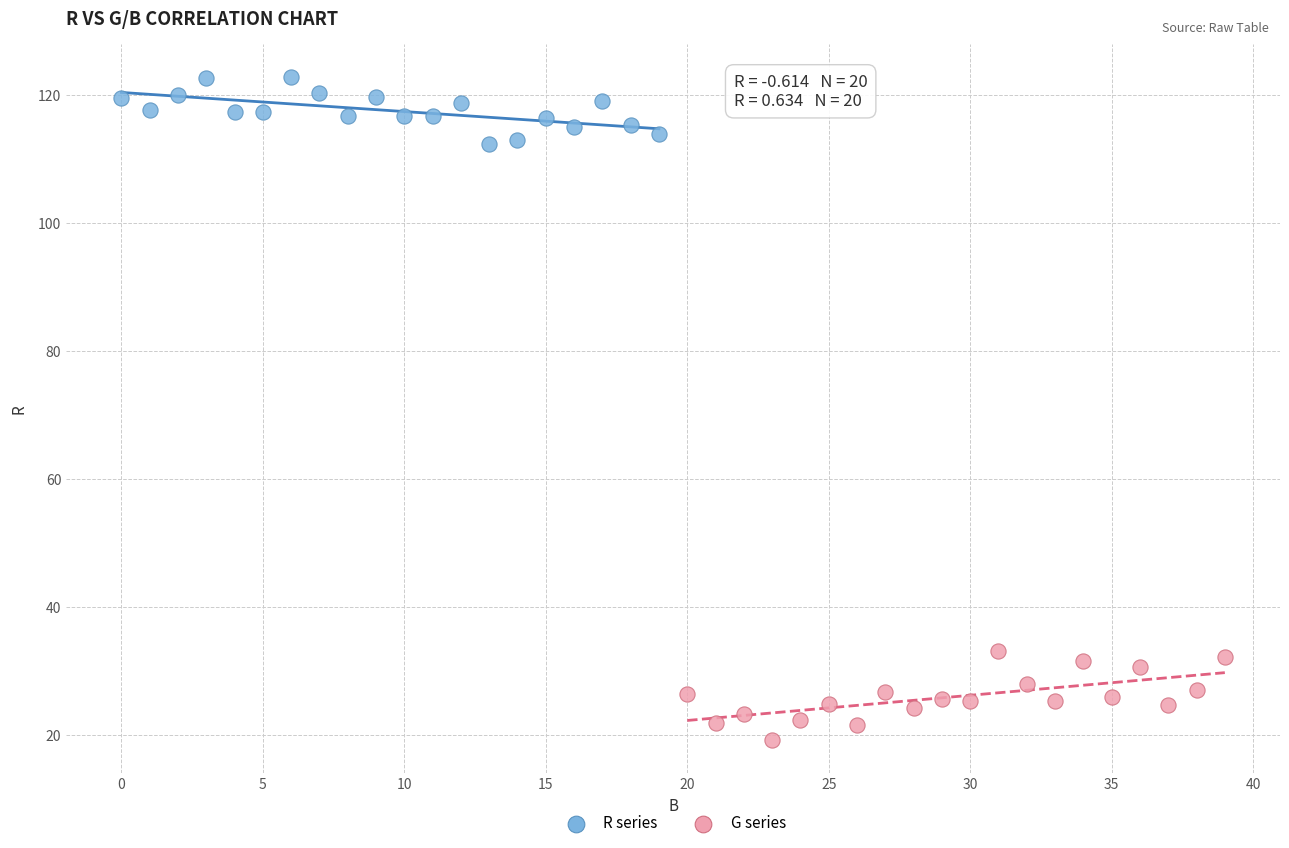

What are all the series names shown in the legend?

R series, G series